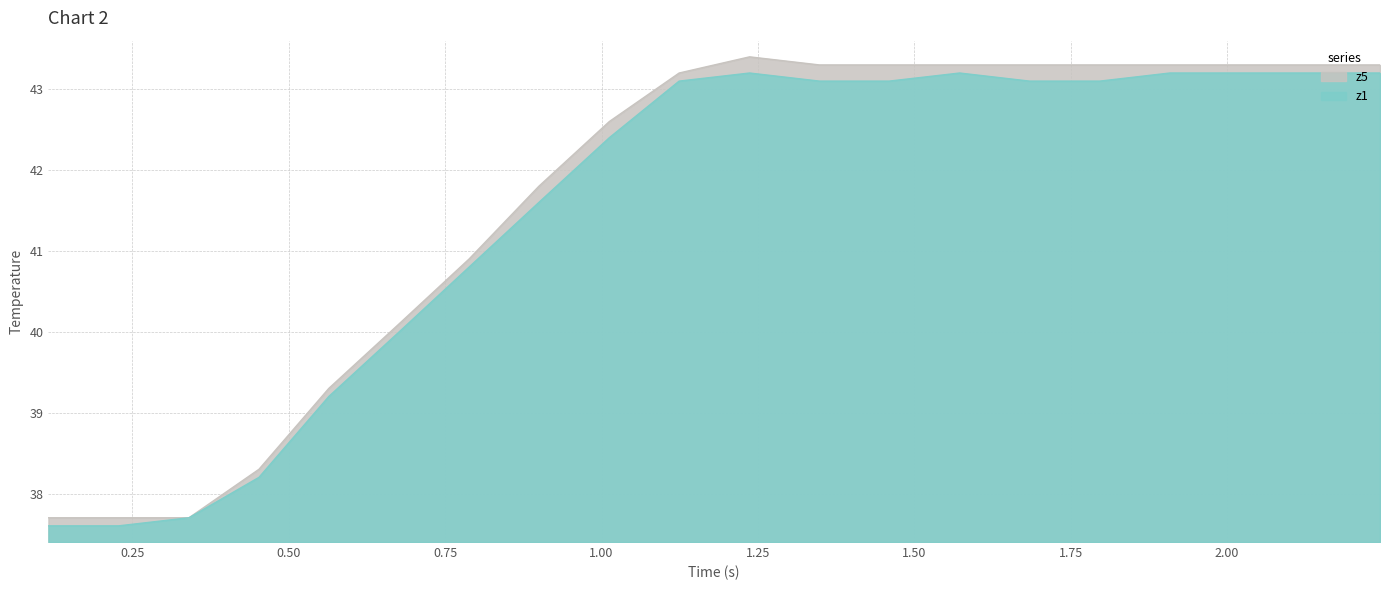

The value of z5 at 11 is 19.2. True or false?

False